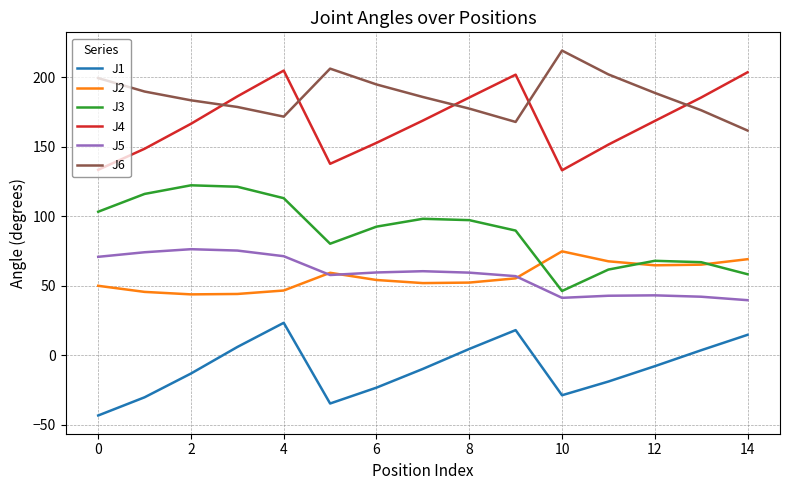

What is the minimum value for J6?

161.5